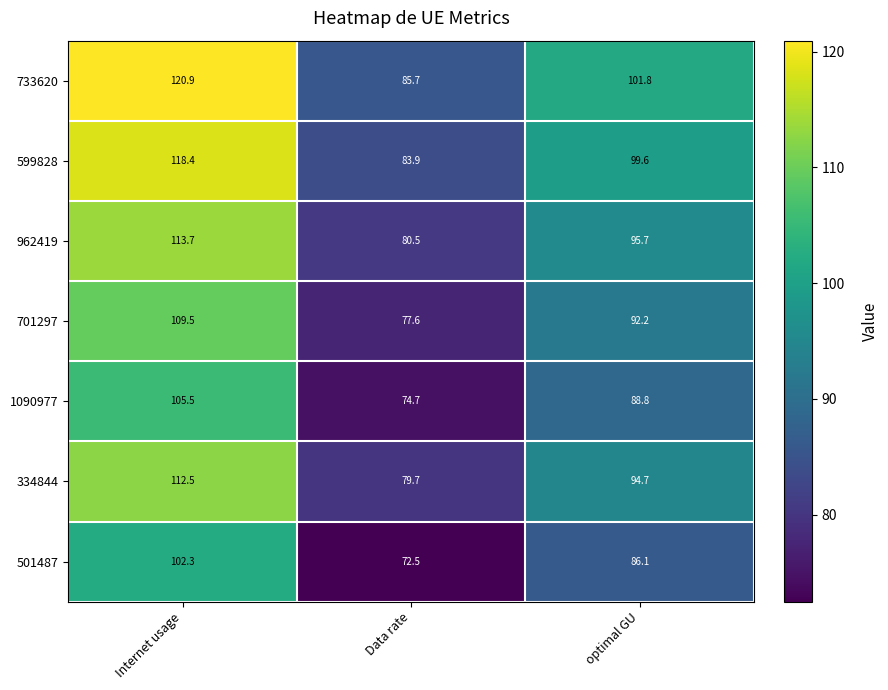

What value does the 701297 series have at Internet usage?

109.5